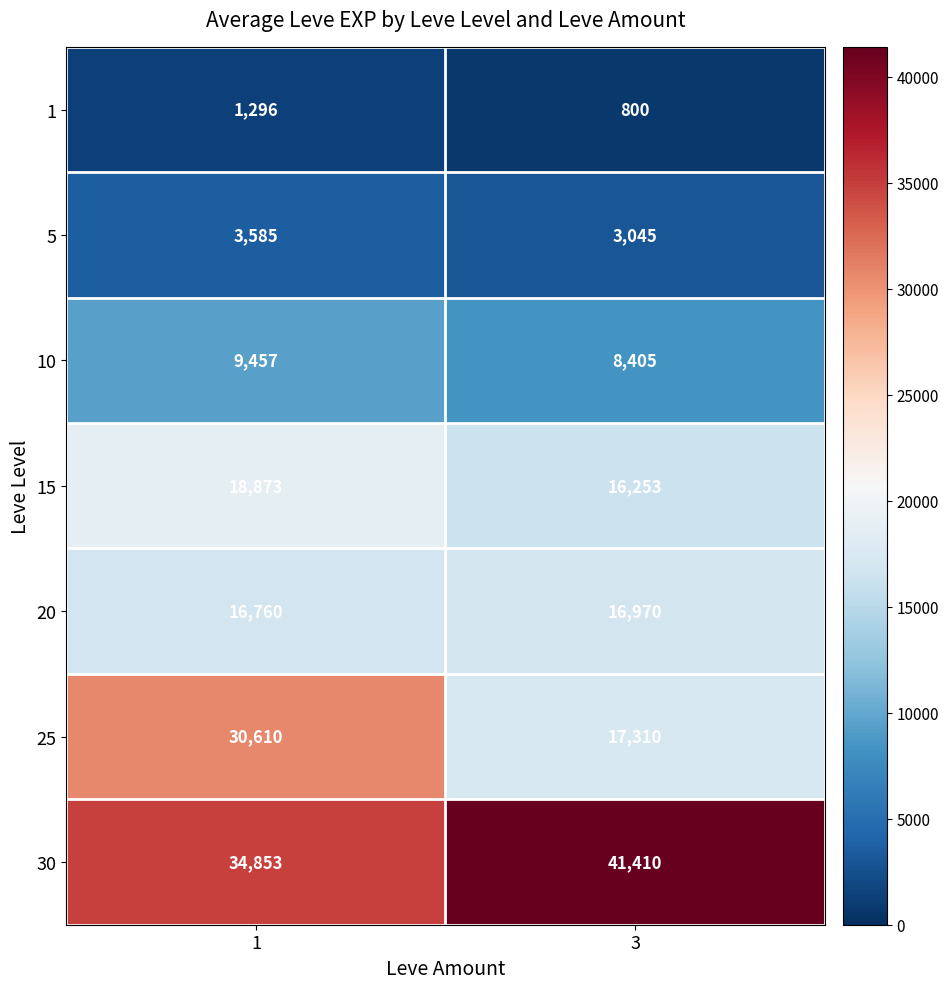

The value of 25 at 3 is 17310. True or false?

True